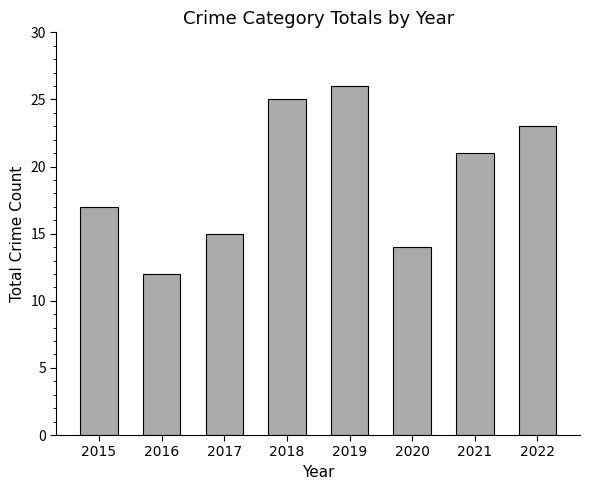

At which label does the data first exceed 21?

2018